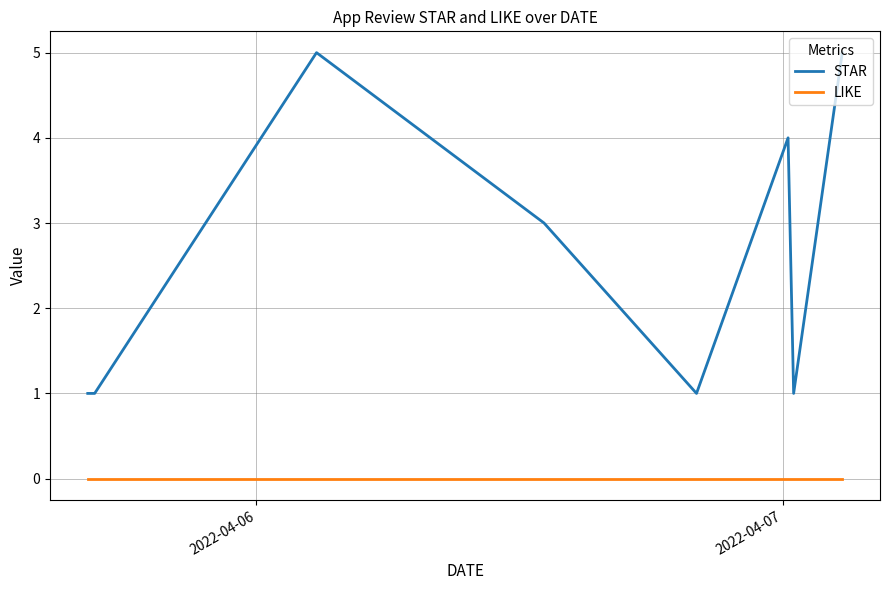

What is the maximum value shown in the chart?

5